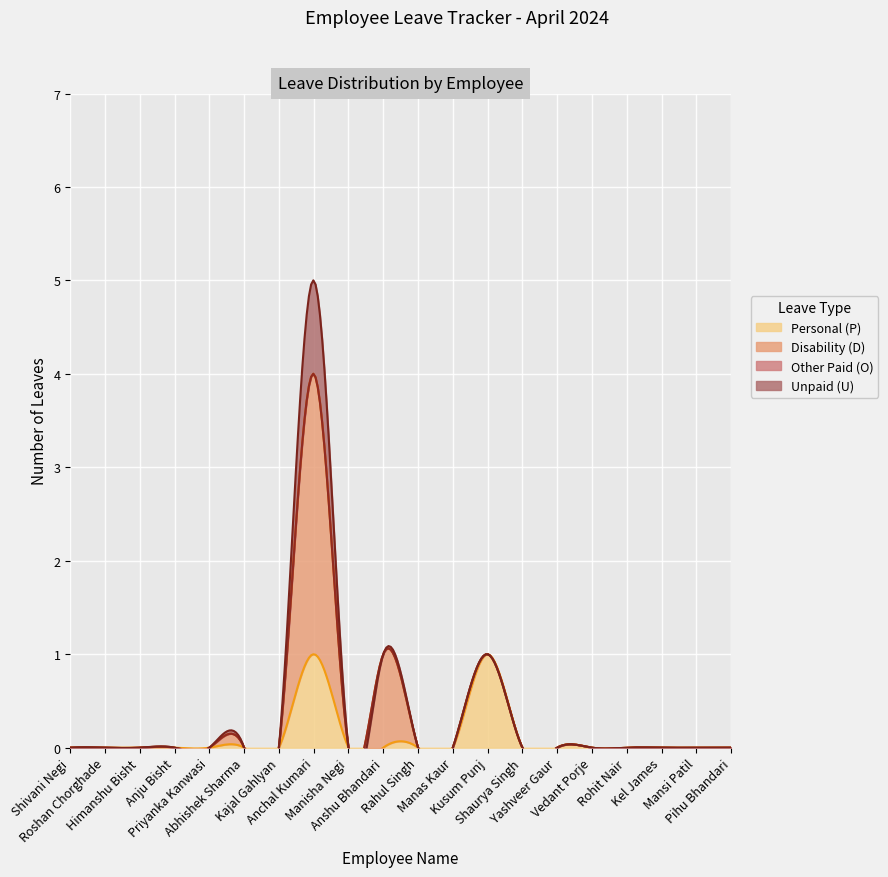

What is the label of the 3rd point from the right?

Kel James